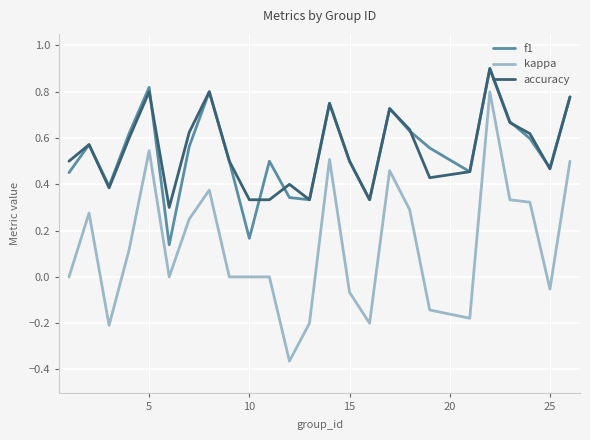

Which series has the largest range (max minus min)?

kappa